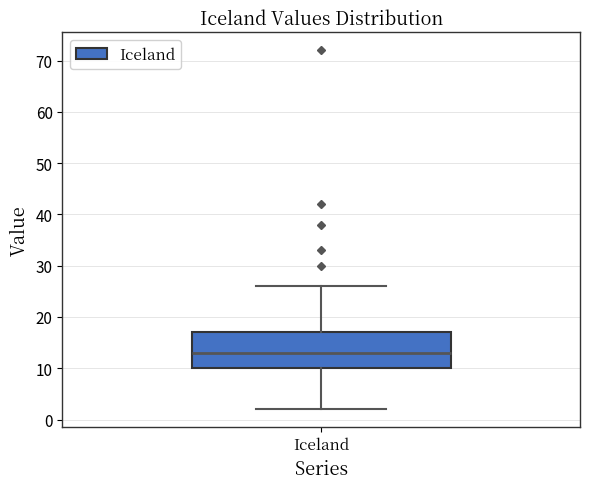

Where is the upper edge of the box for Iceland on the y-axis? The values are not printed on the chart, so give them approximately, as read against the axis.

17